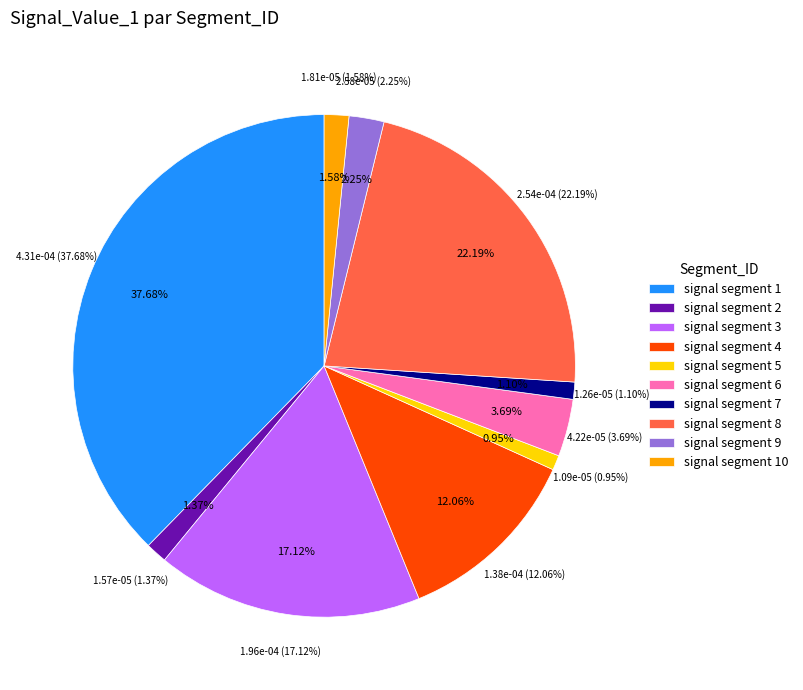

To the nearest percent, what portion does signal segment 3 represent?

17%